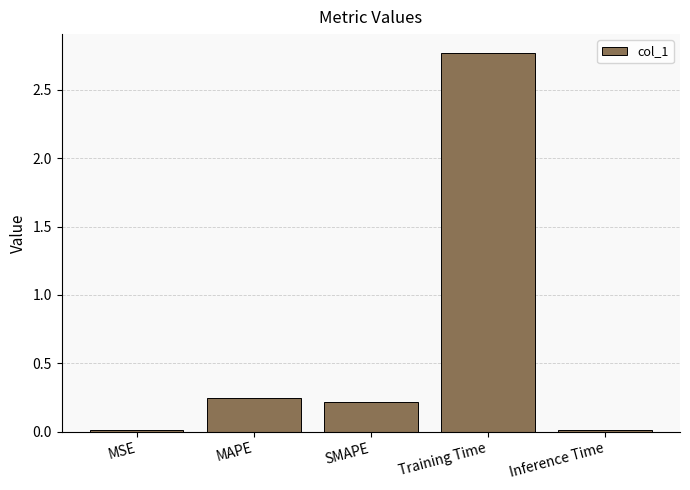

Are the bars grouped side by side (vs. stacked)?

No